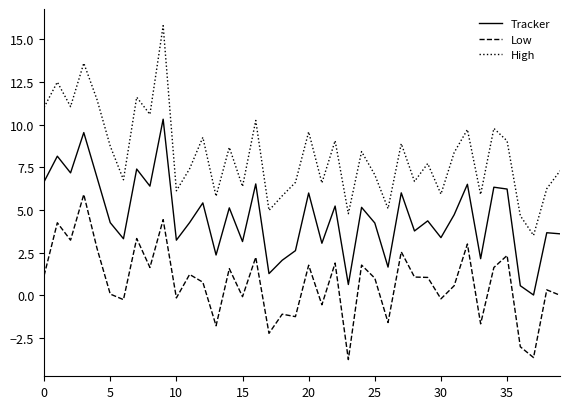

What is the difference between the maximum and minimum values in the Low series?

9.7